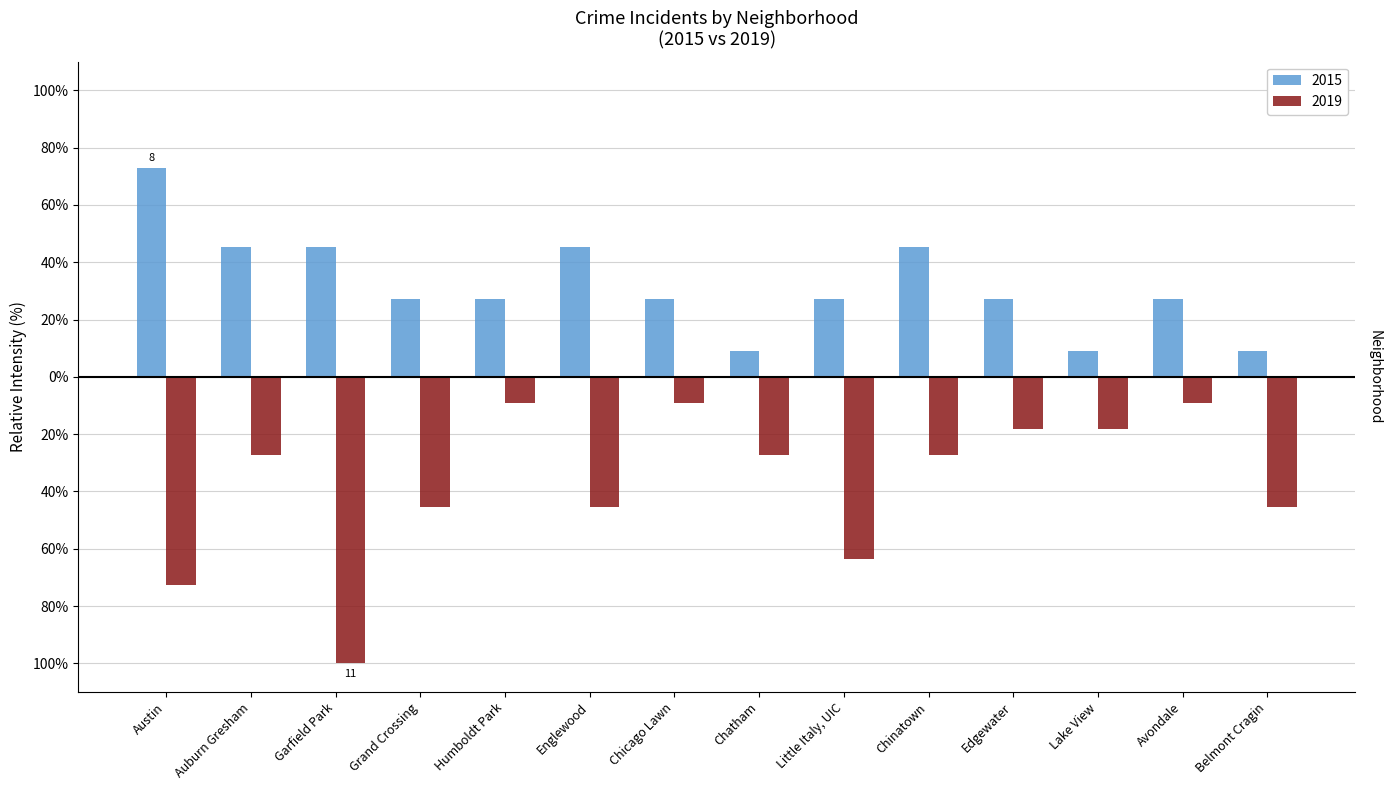

Reading left to right, extract all data points from this chart.

2015: Austin=72.7	Auburn Gresham=45.5	Garfield Park=45.5	Grand Crossing=27.3	Humboldt Park=27.3	Englewood=45.5	Chicago Lawn=27.3	Chatham=9.1	Little Italy, UIC=27.3	Chinatown=45.5	Edgewater=27.3	Lake View=9.1	Avondale=27.3	Belmont Cragin=9.1
2019: Austin=-72.7	Auburn Gresham=-27.3	Garfield Park=-100.0	Grand Crossing=-45.5	Humboldt Park=-9.1	Englewood=-45.5	Chicago Lawn=-9.1	Chatham=-27.3	Little Italy, UIC=-63.6	Chinatown=-27.3	Edgewater=-18.2	Lake View=-18.2	Avondale=-9.1	Belmont Cragin=-45.5